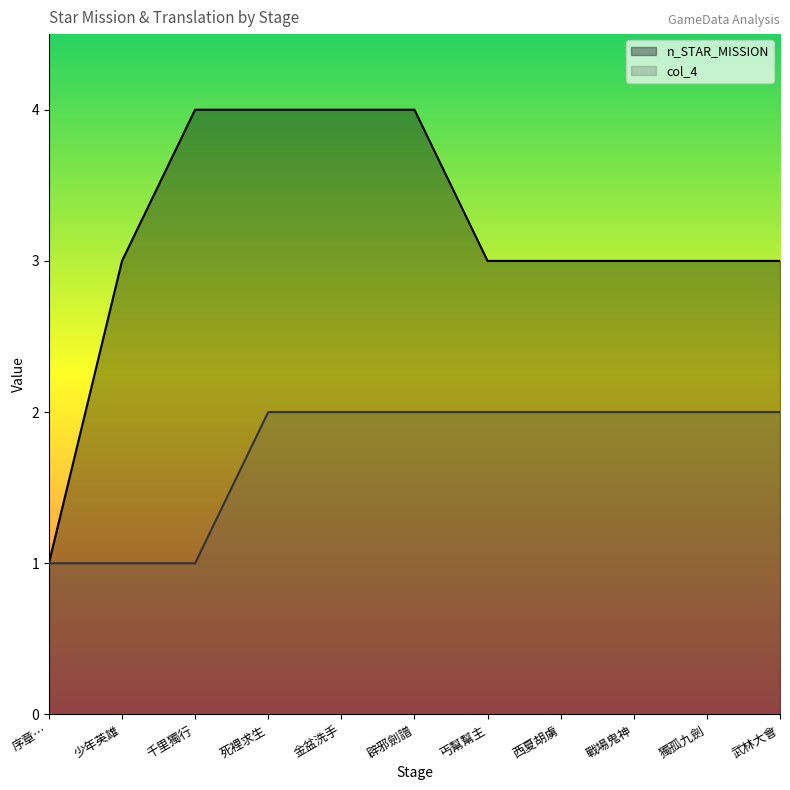

What is the minimum value for col_4?

1